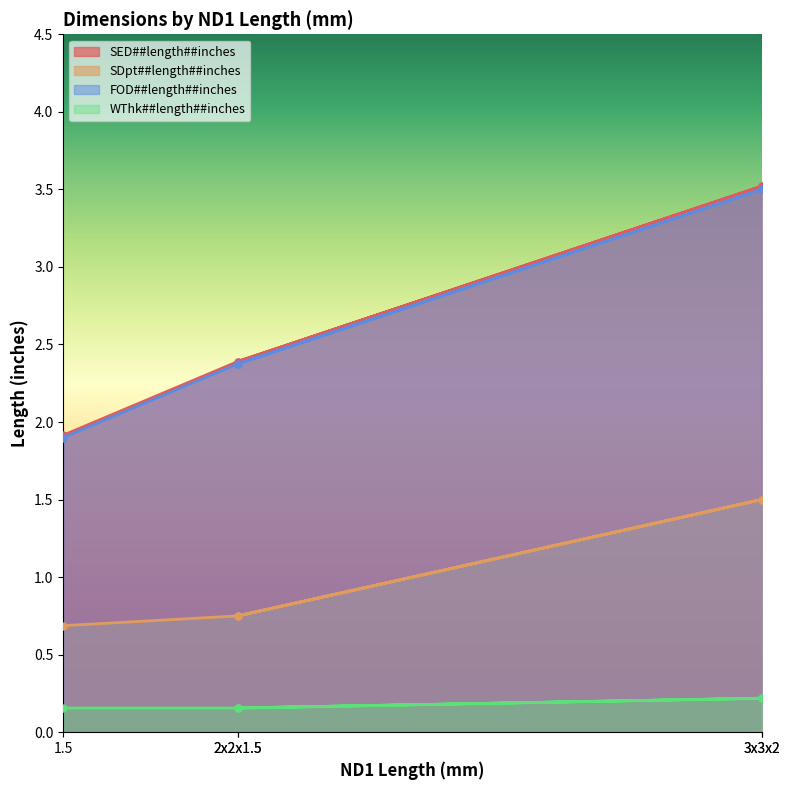

What is the spread (max minus min) of values at 2x2x1.5?

2.2